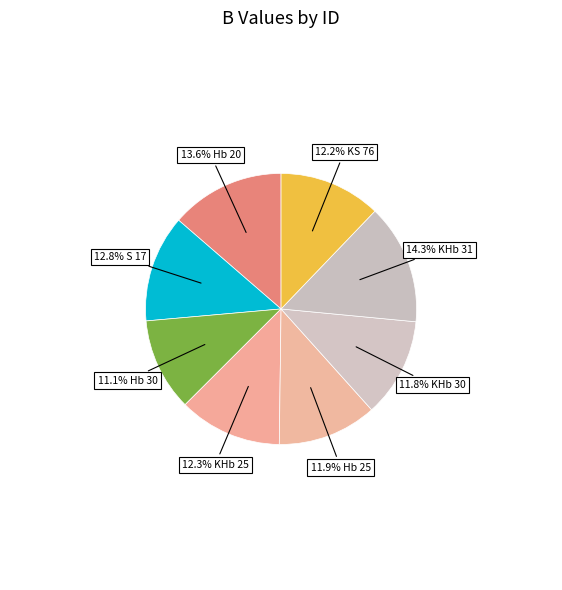

How many segments does this pie chart have?

8